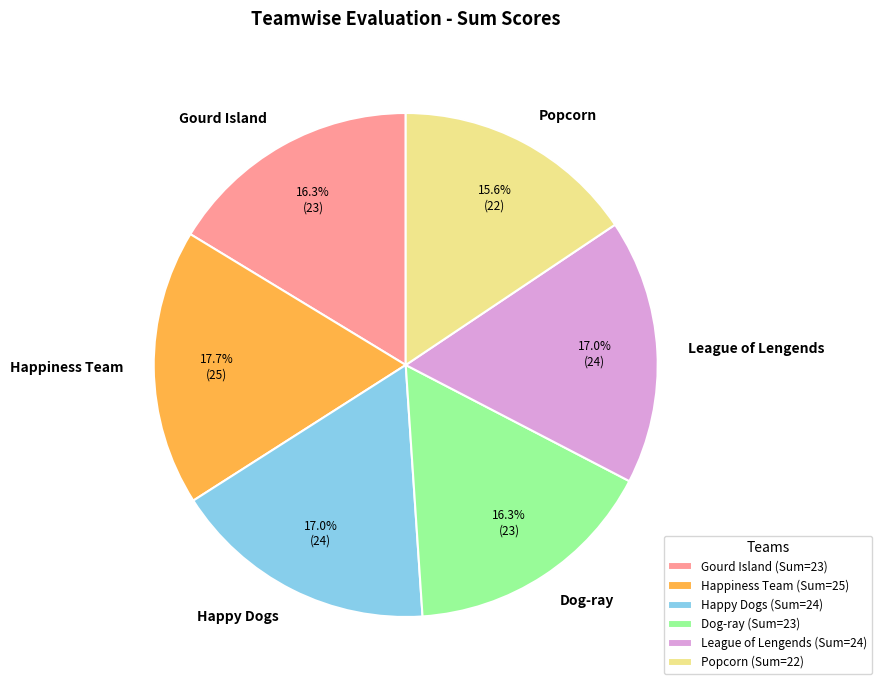

Is there any slice that represents more than half of the pie?

No